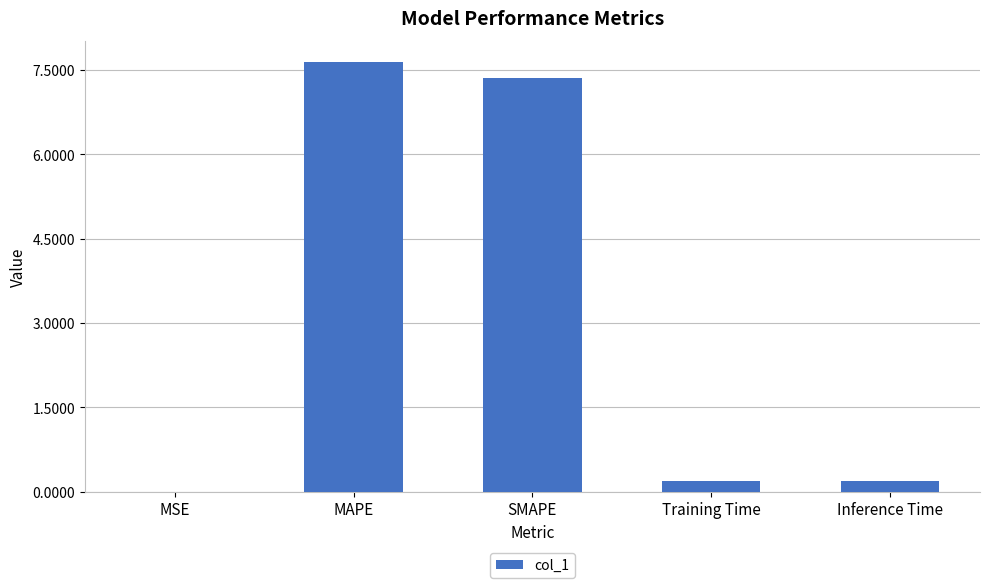

What is the greatest value displayed?

7.6